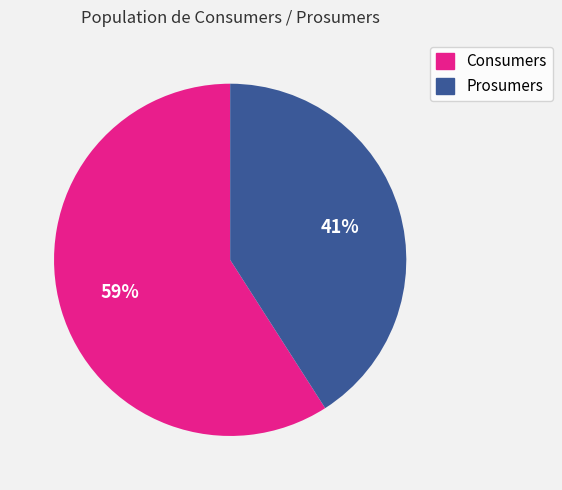

Is the sum of Prosumers and Consumers greater than half?

Yes